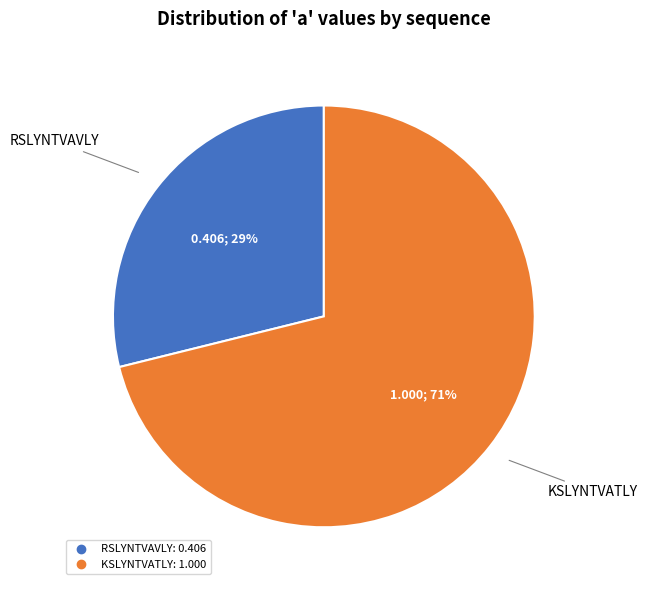

To the nearest percent, what is the average slice percentage?

50%